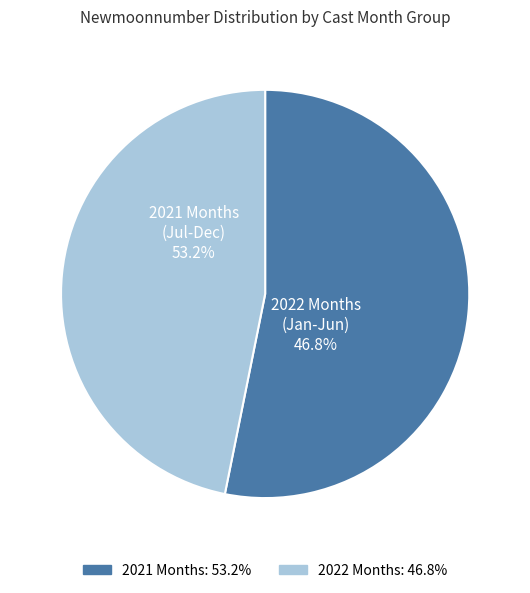

The 7 slice represents 21% of the pie. True or false?

False